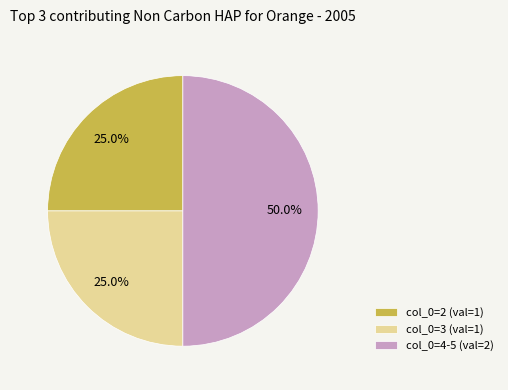

Which slice is the largest?

col_0=4-5 (val=2)